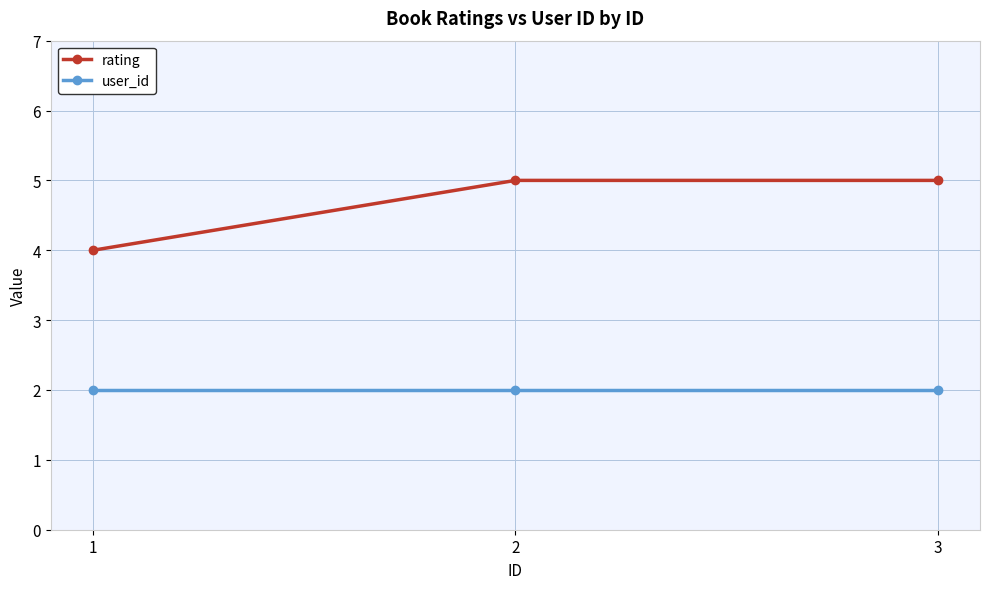

What is the sum of the rating values at 2 and 3?

10